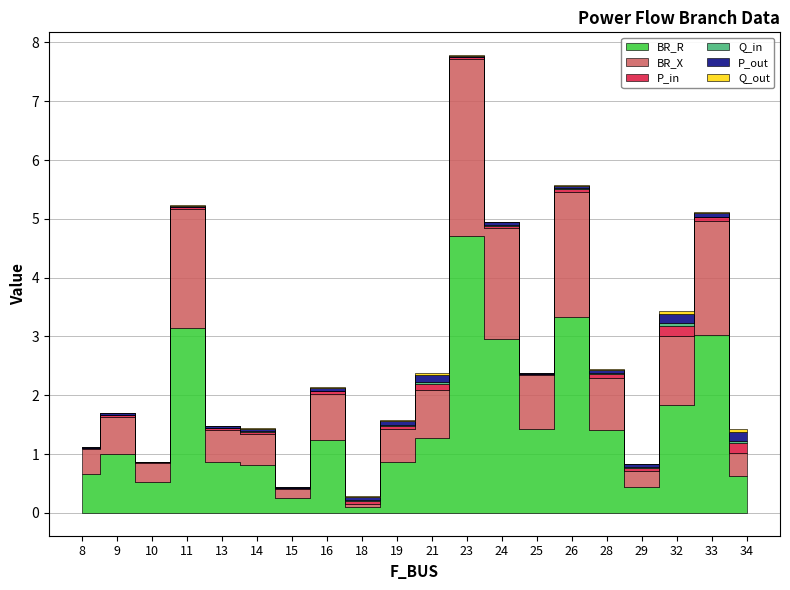

Is this an area chart (filled region under the line)?

No